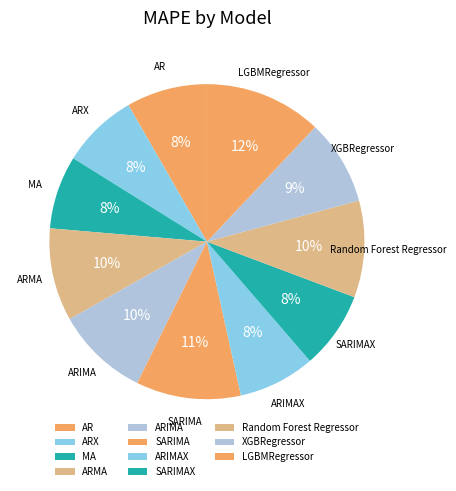

Which category has the smallest portion of the pie?

MA